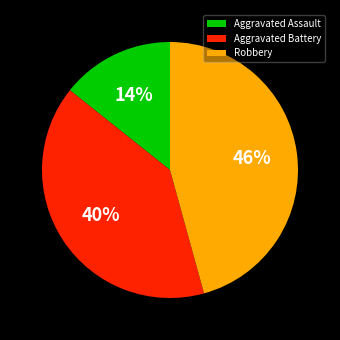

Is there any slice that represents more than half of the pie?

No